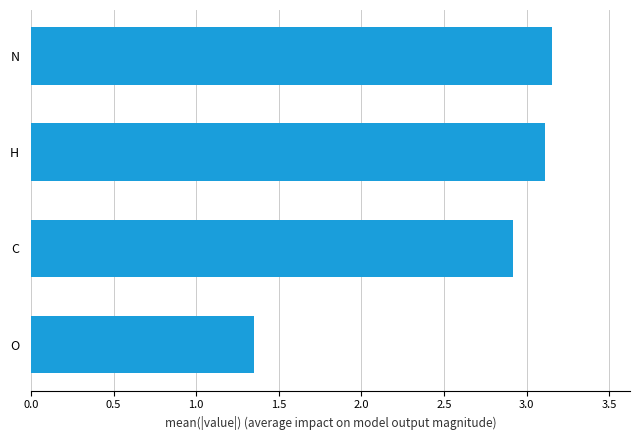

Which label corresponds to the smallest value in the chart?

O